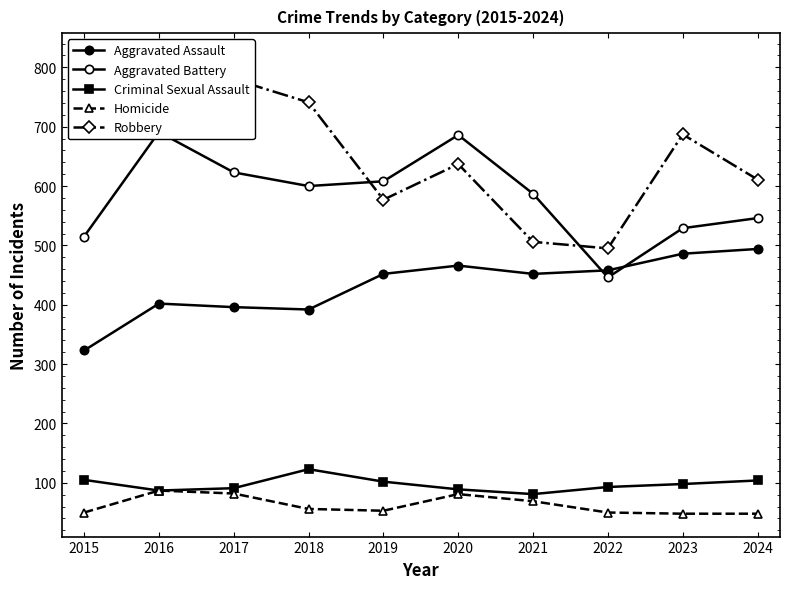

At which category does Criminal Sexual Assault reach its first local valley?

2016